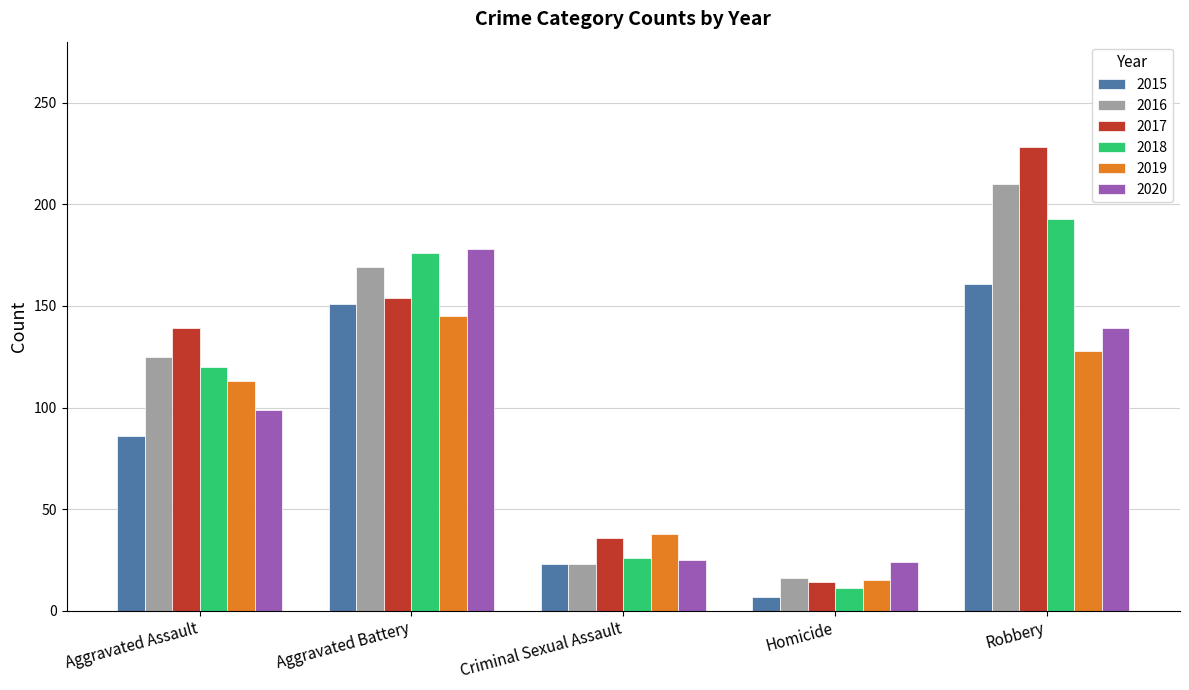

List the labels in order of 2016 value, smallest first.

Homicide, Criminal Sexual Assault, Aggravated Assault, Aggravated Battery, Robbery